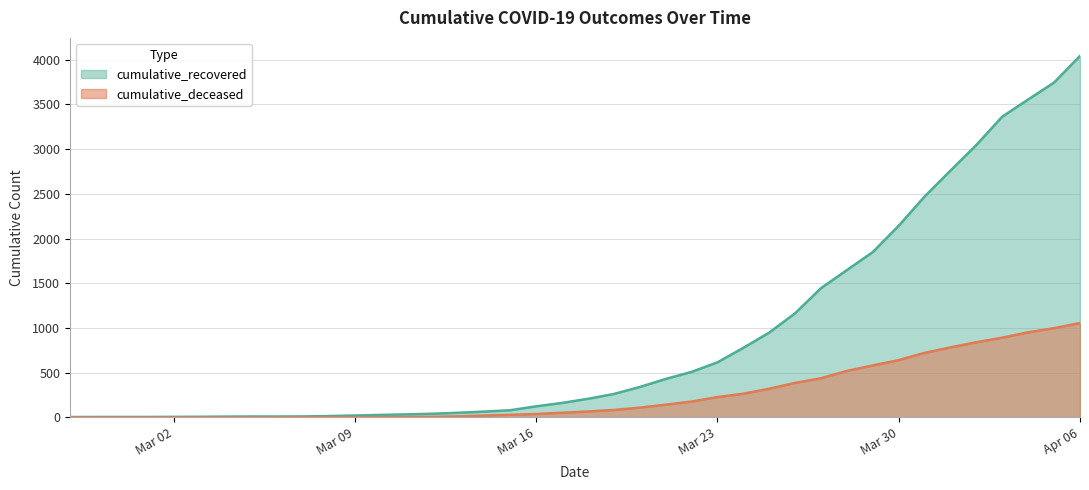

Rank the series by their average value, from highest to lowest.

cumulative_recovered, cumulative_deceased